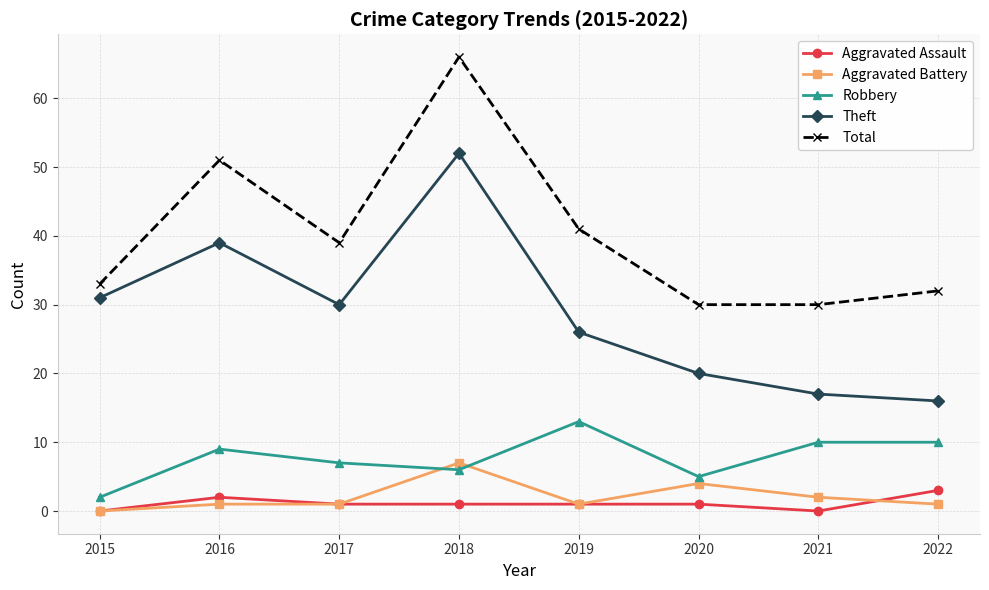

What is the sum of all Aggravated Assault values?

9